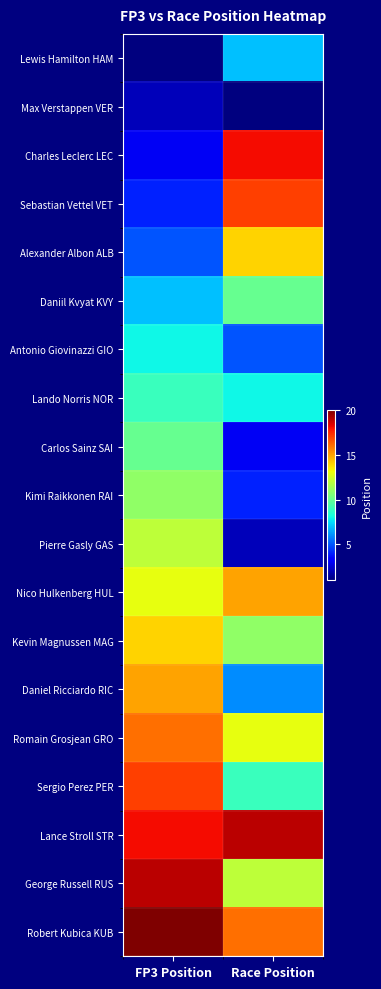

Which series has the largest total across all categories?

Lance Stroll STR